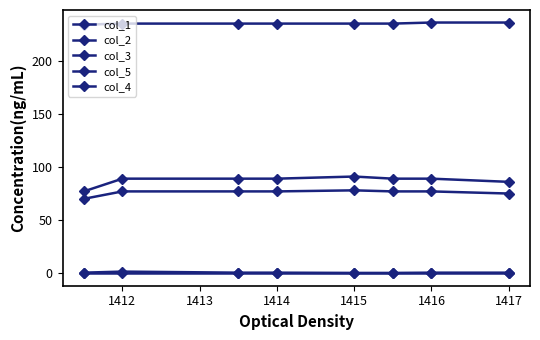

True or false: col_3 and col_5 intersect in this chart.

False